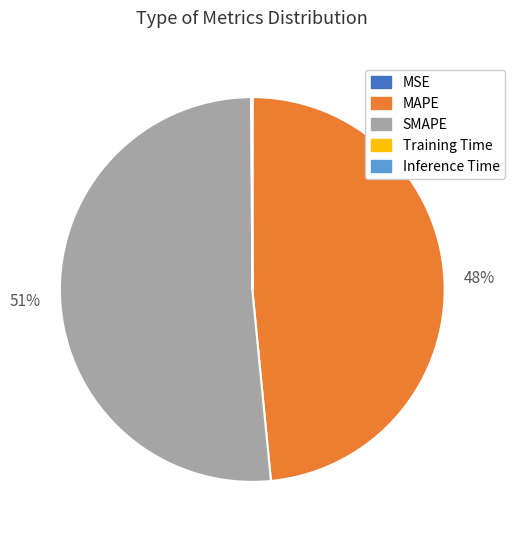

Which slice is the largest?

SMAPE